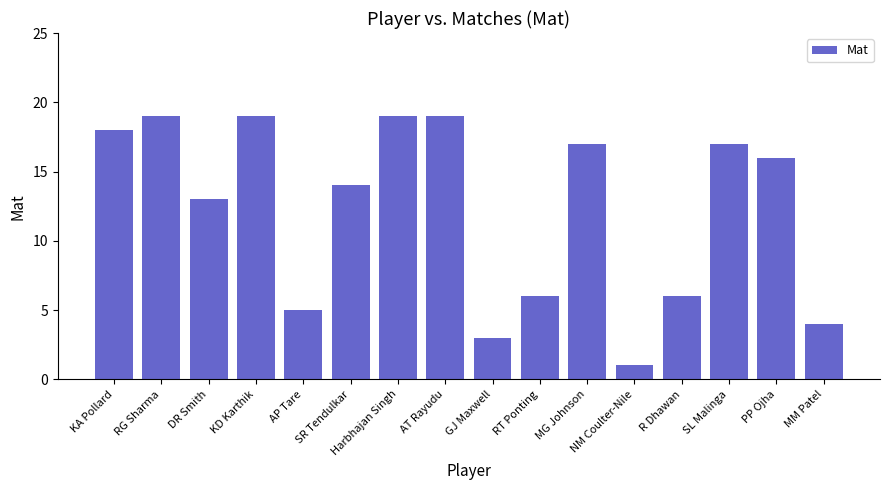

What is the ratio of the value at R Dhawan to the value at PP Ojha?

0.4